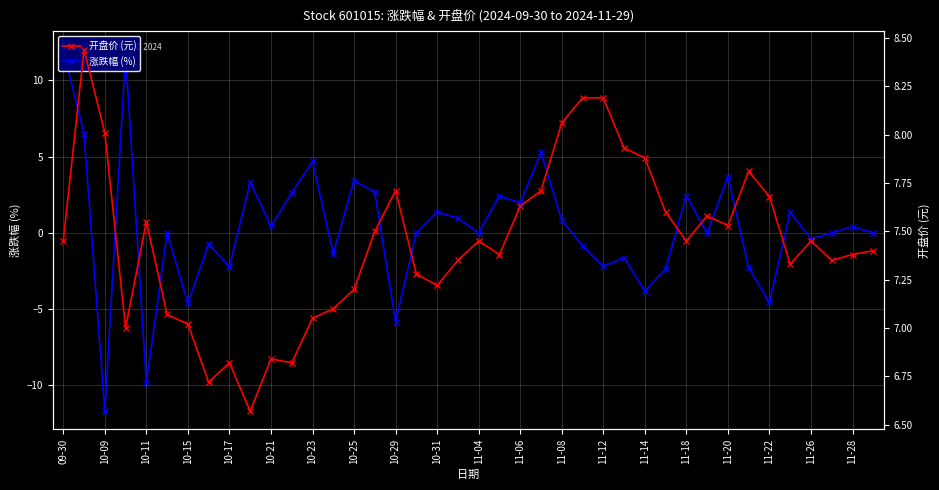

Rank the series at 11-18 from highest to lowest value.

开盘价 (元), 涨跌幅 (%)